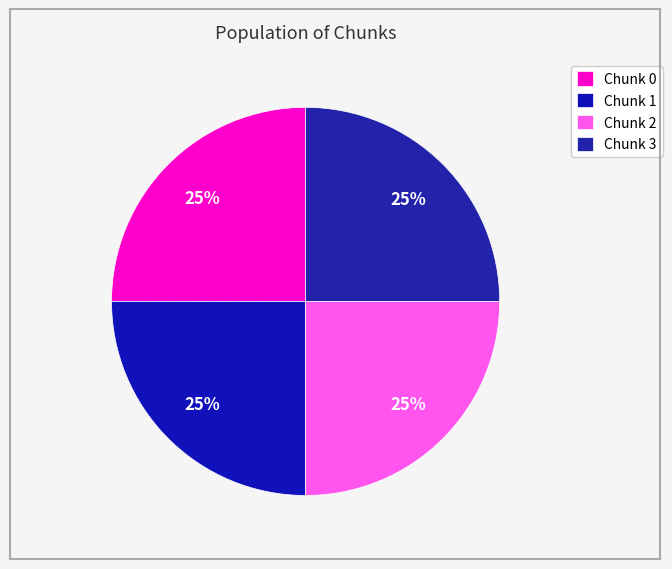

What is the change in value from Chunk 1 to Chunk 2?

+767792359